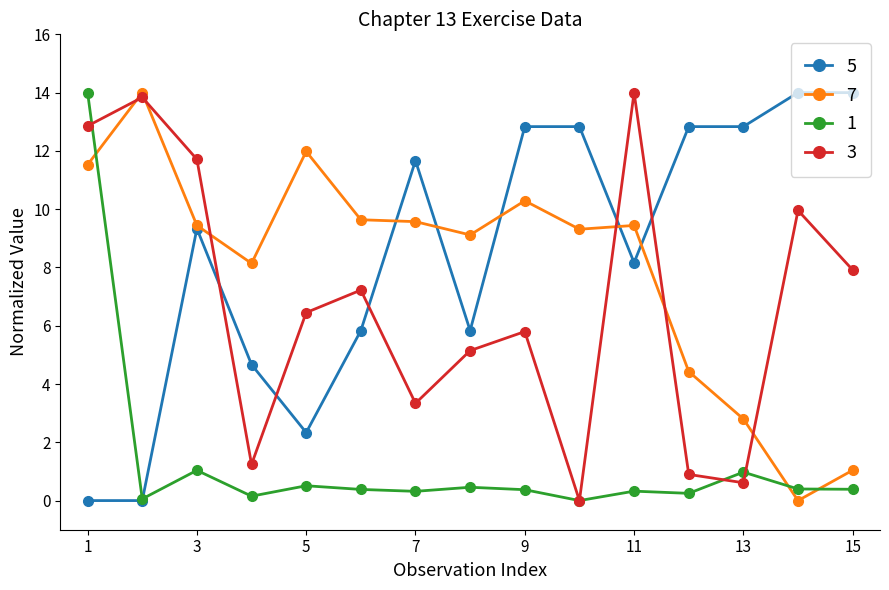

At how many categories does at least one series exceed 11?

12